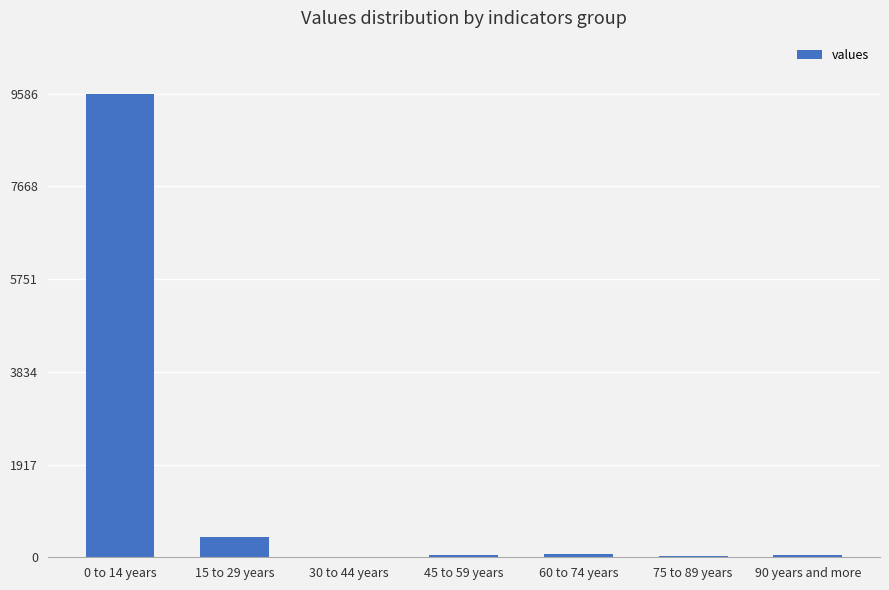

What is the sum of all values?

10215